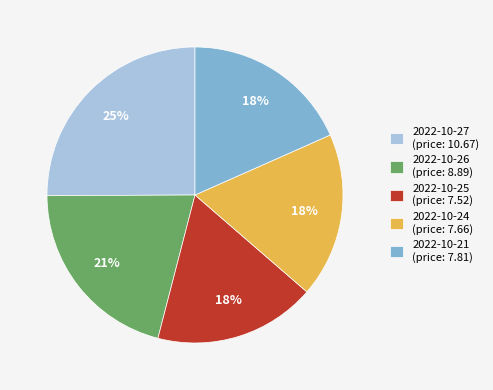

Is there a majority slice in this chart?

No